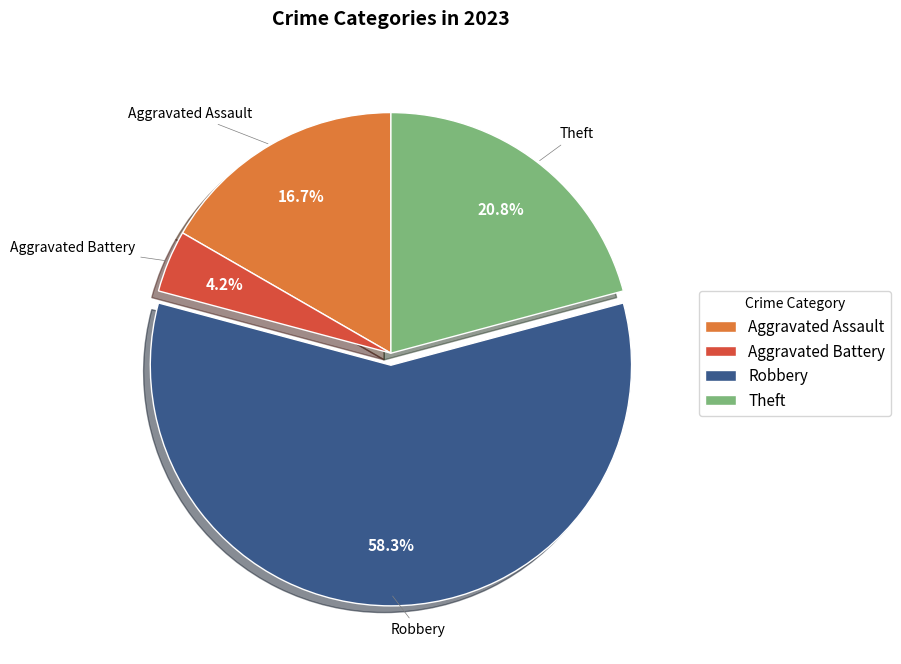

Is it true that Robbery is 43% of the pie?

False